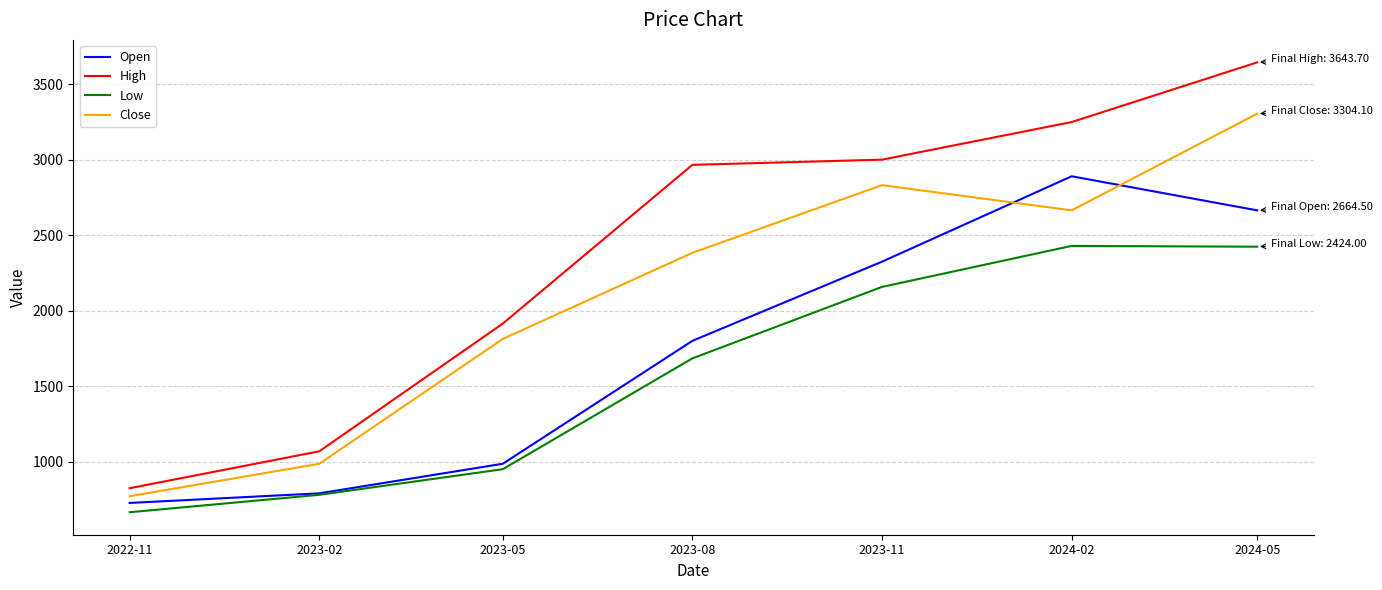

What is the sum of all Close values?

14757.2